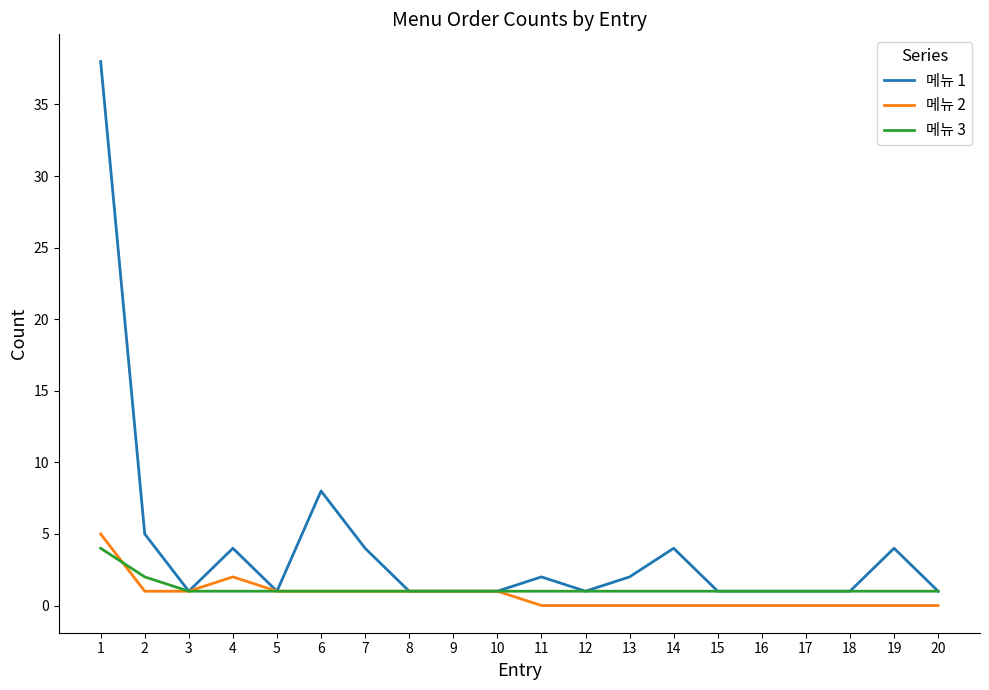

Which series has the largest total across all categories?

메뉴 1